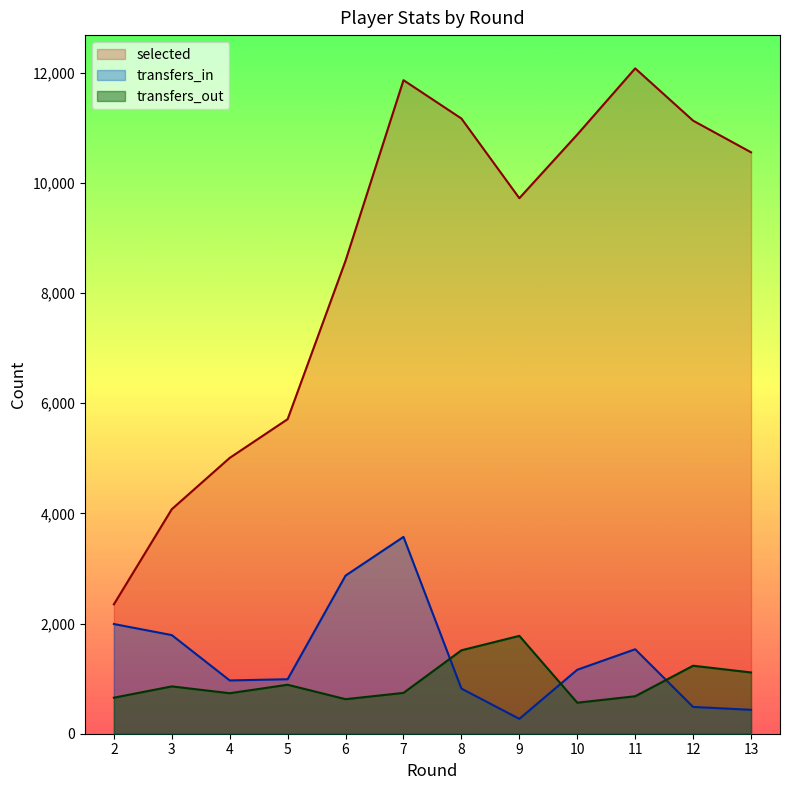

True or false: transfers_out and selected intersect in this chart.

False